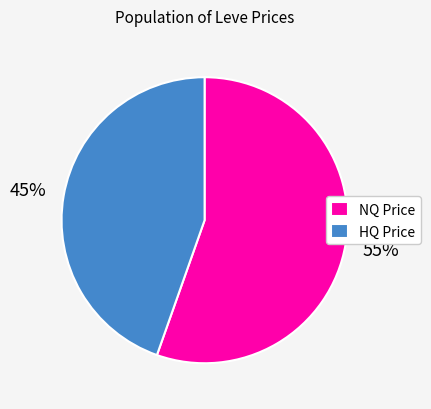

To the nearest percent, what is the average slice percentage?

50%